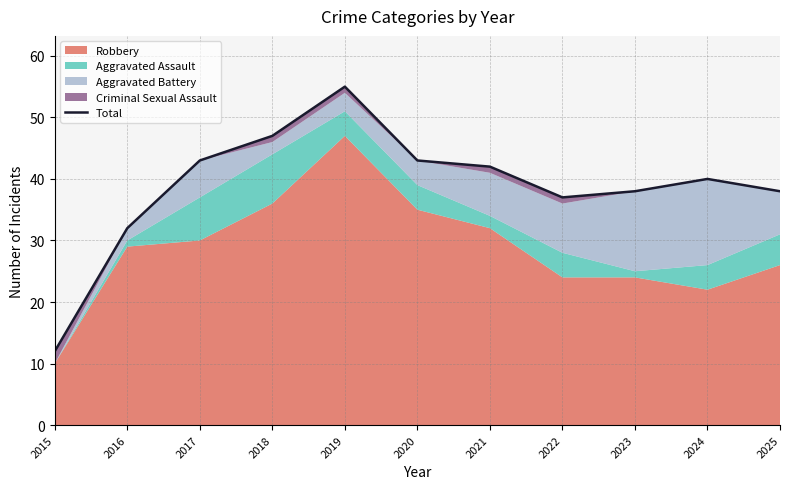

What is the average value?

39